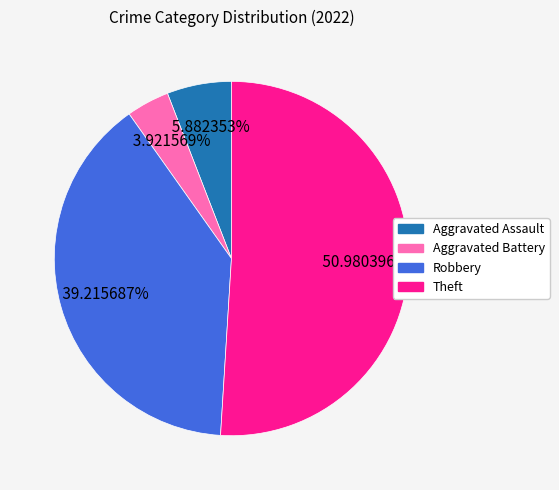

To the nearest percent, what is the difference between the largest and smallest slice percentages?

47%